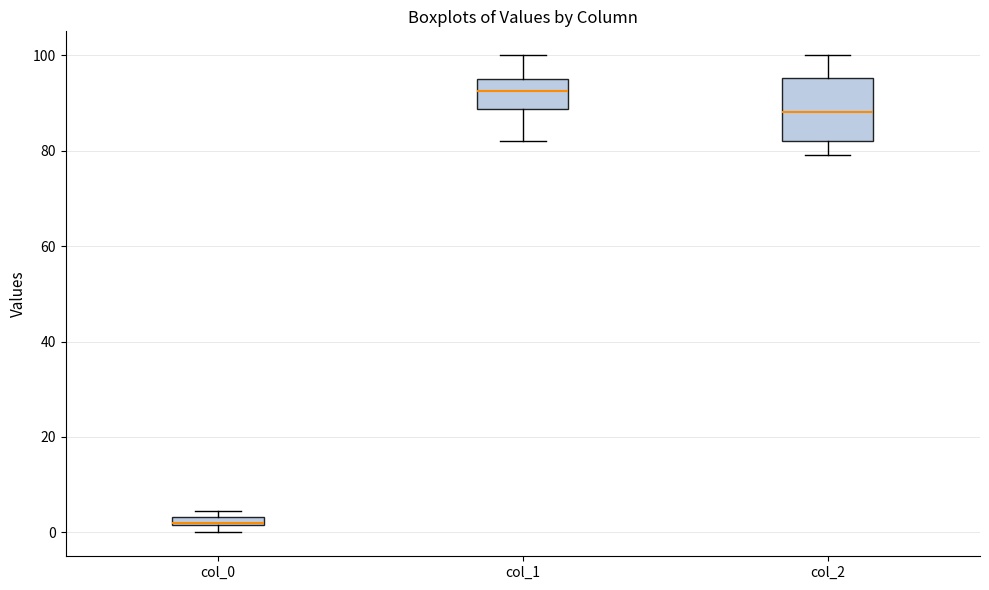

Which box's median line is the lowest?

col_0